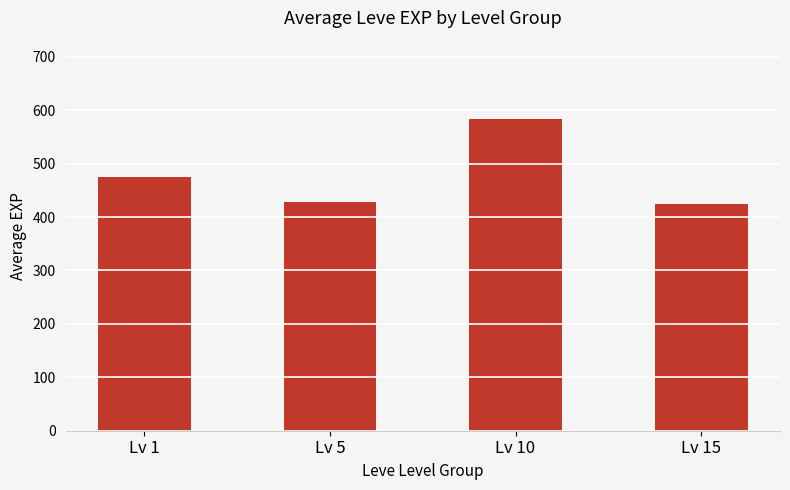

Reading left to right, transcribe all the data shown in this chart.

Lv 1=475.0	Lv 5=428.3	Lv 10=584.2	Lv 15=424.0